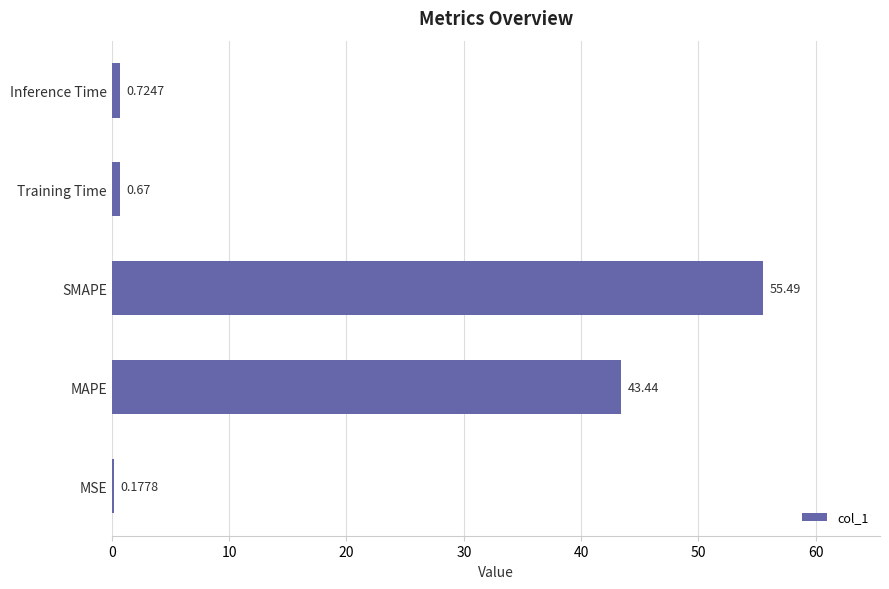

At which label is the value closest to 27?

MAPE